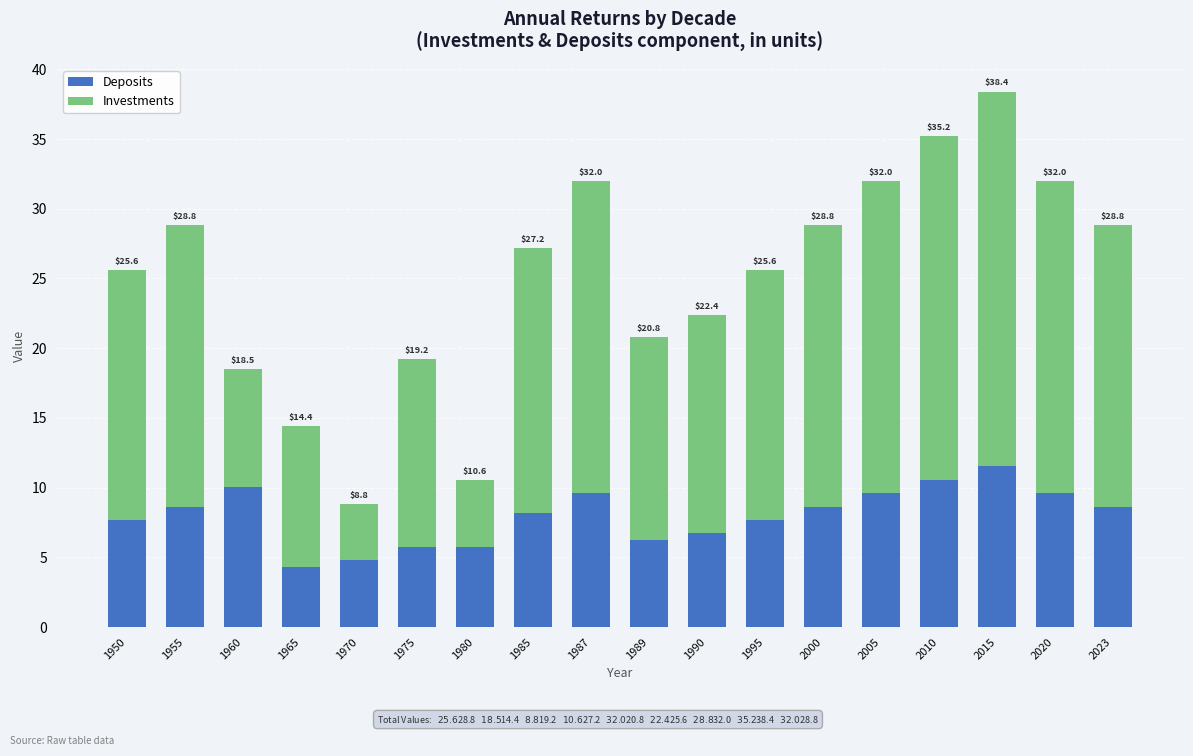

At 1965, list the series in order from largest to smallest.

Investments, Deposits